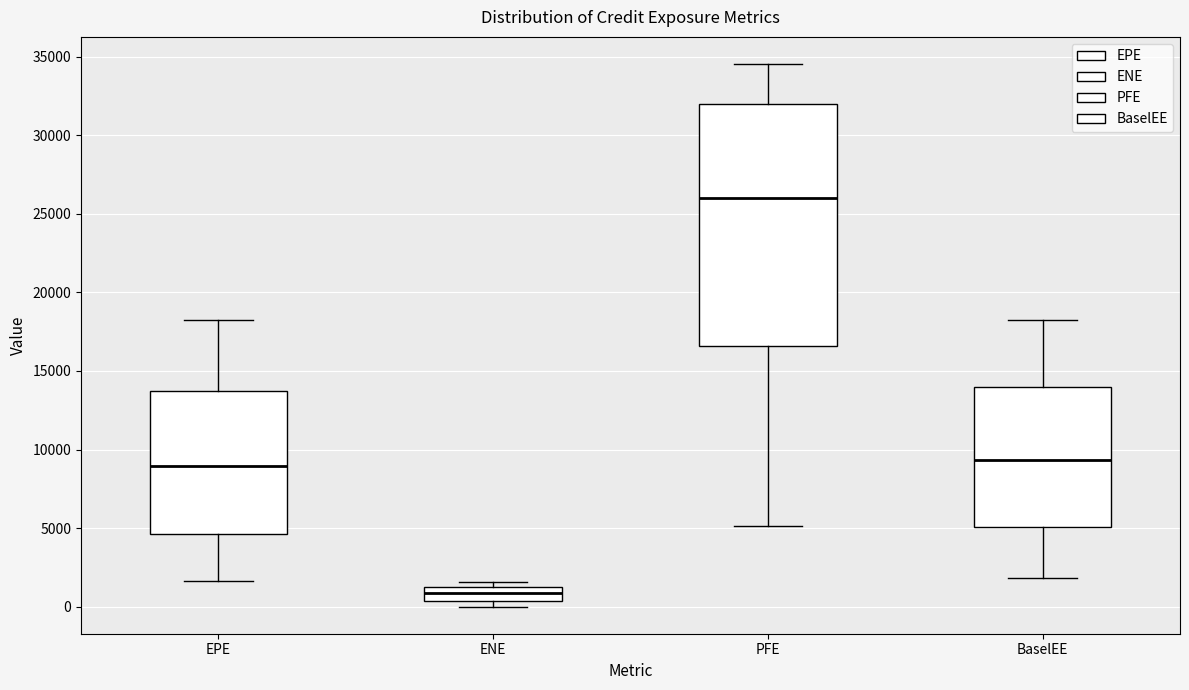

Reading left to right, read every box against the y-axis: the position of its median line, the range the box covers, and the ends of its whiskers. The values are not printed on the chart, so give them approximately, as read against the axis.

EPE: median 9000, box 4500 to 13500, whiskers 1500 to 18000
ENE: median 1000 (inside the box), box 500 to 1000, whiskers 0 to 1500
PFE: median 26000, box 16500 to 32000, whiskers 5000 to 34500
BaselEE: median 9500, box 5000 to 14000, whiskers 2000 to 18000